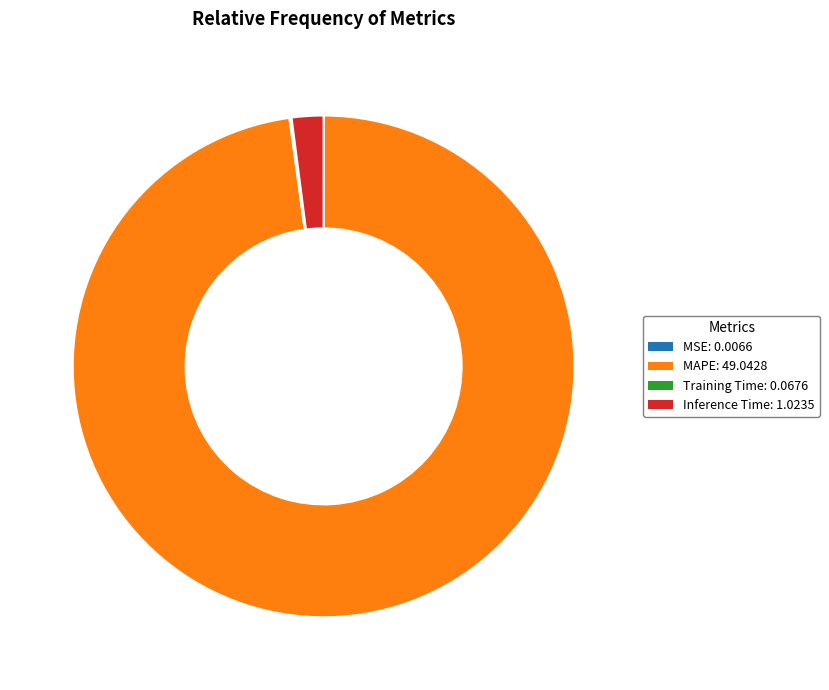

Which slice is the largest?

MAPE